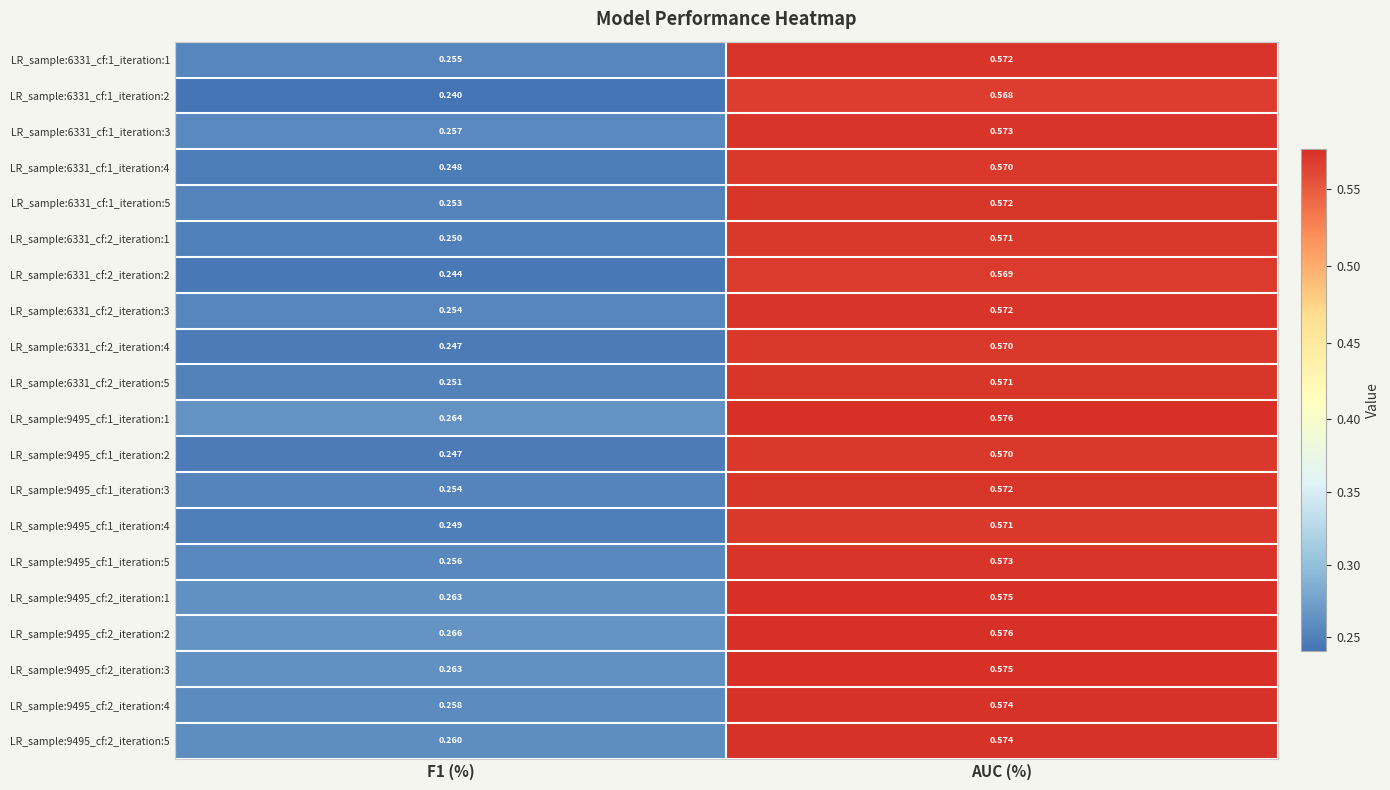

At which category is the sum across all series the highest?

AUC (%)